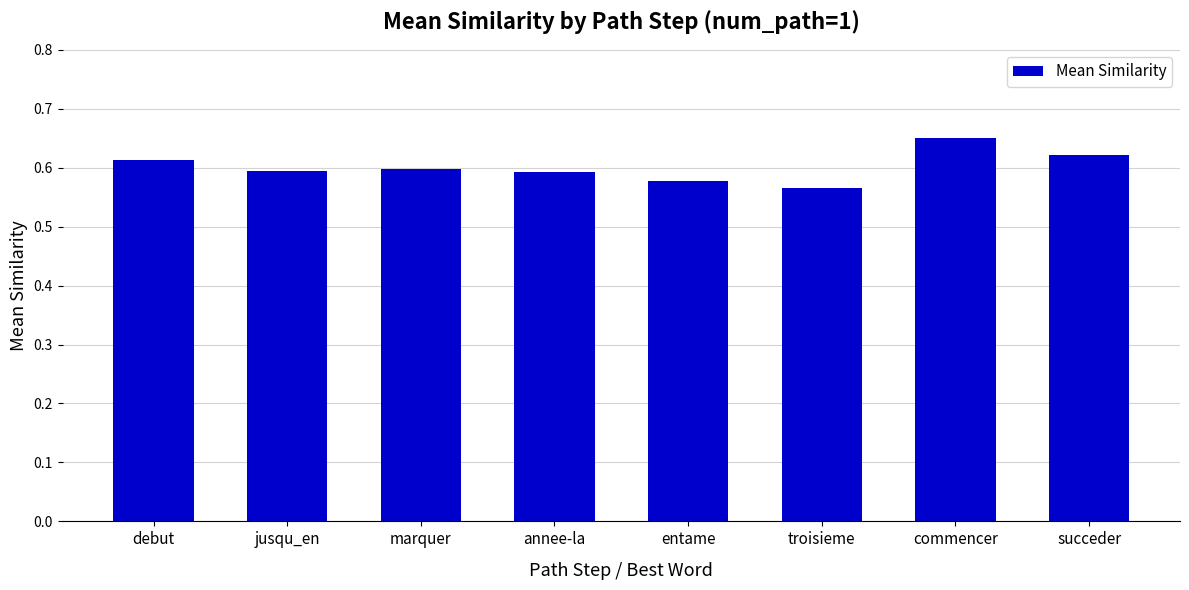

Does the chart contain stacked bars?

No